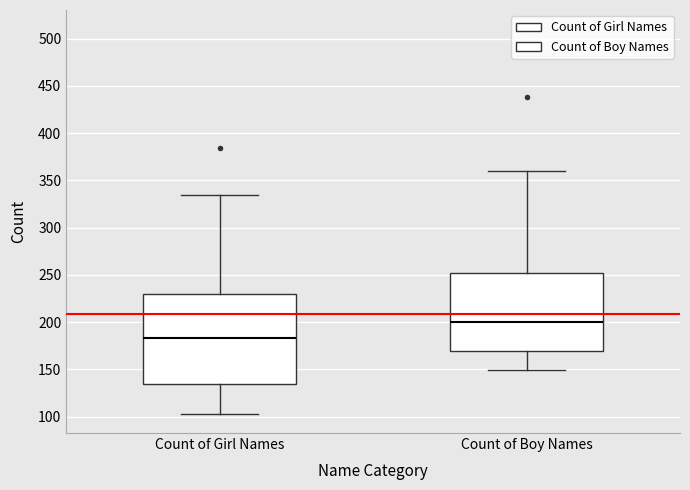

Reading left to right, read every box against the y-axis: the position of its median line, the range the box covers, and the ends of its whiskers. The values are not printed on the chart, so give them approximately, as read against the axis.

Count of Girl Names: median 185, box 135 to 230, whiskers 105 to 335
Count of Boy Names: median 200, box 170 to 250, whiskers 150 to 360